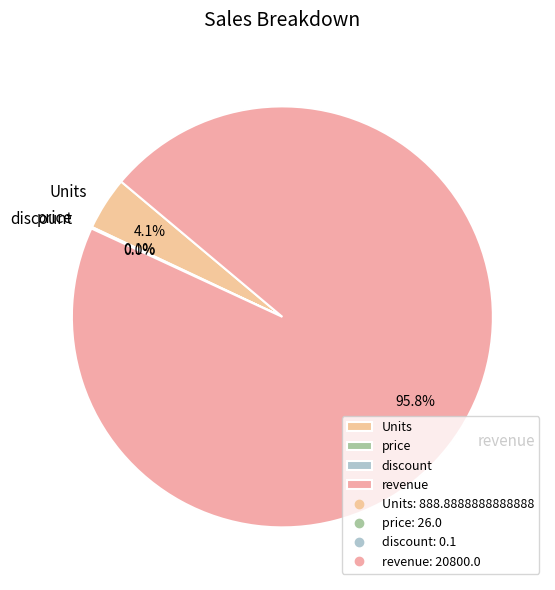

How much of the chart is everything except revenue?

4.2%